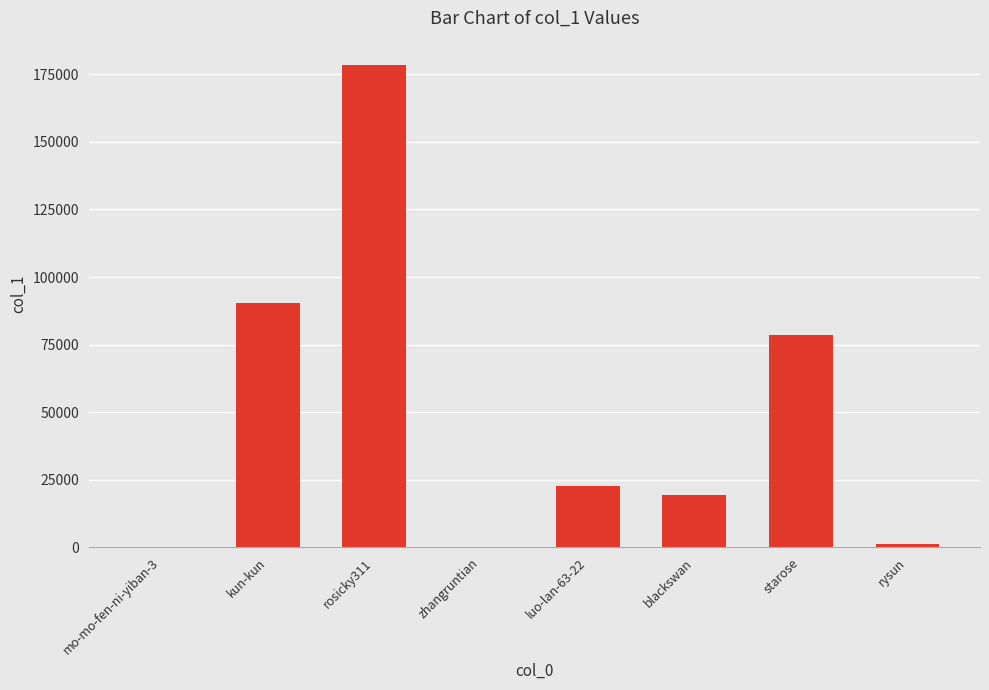

Which category has the highest value across all series?

rosicky311